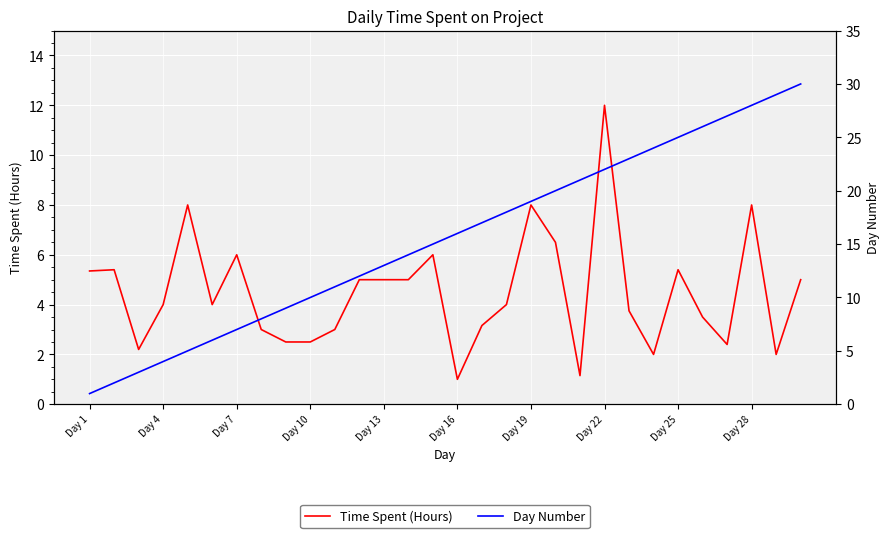

List the series in order of their overall mean, highest first.

Day Number, Time Spent (Hours)